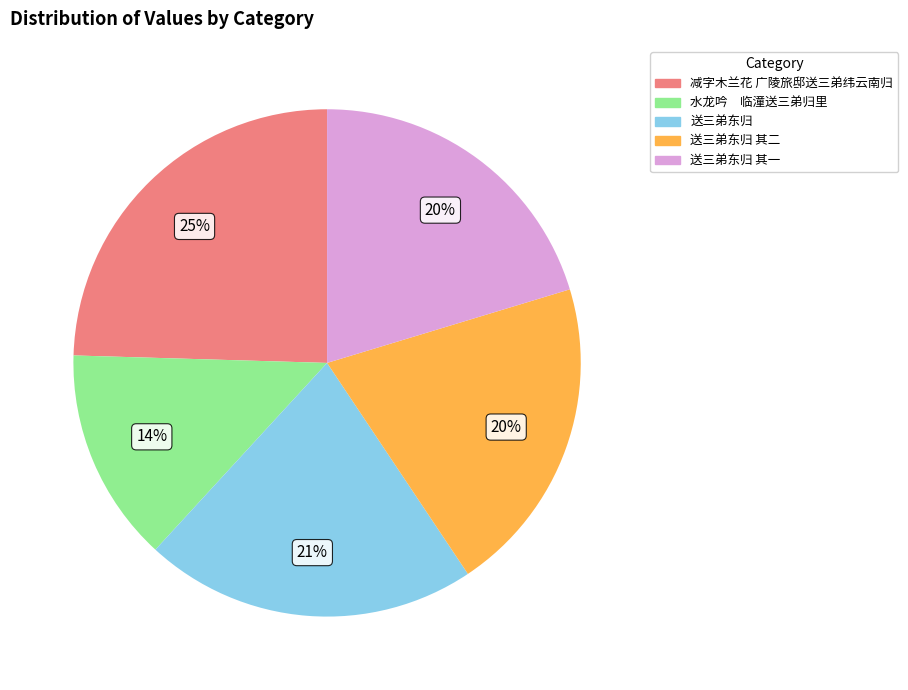

True or false: 水龙吟 临潼送三弟归里 accounts for 14% of the total.

True